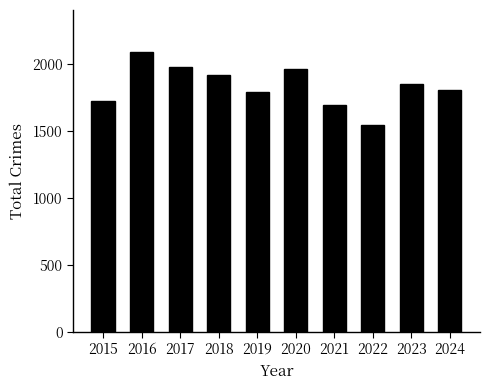

What is the sum of the values at 2016 and 2021?

3781